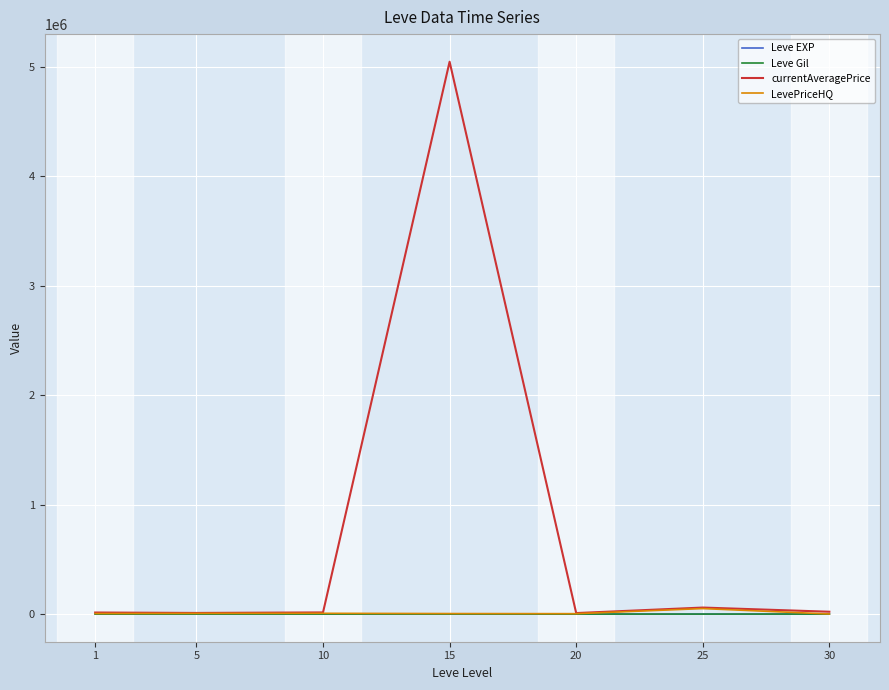

What is the smallest value displayed?

112.3